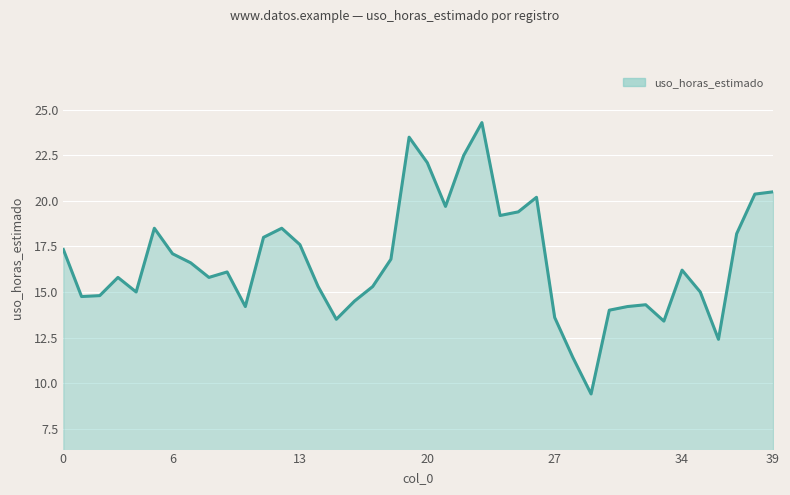

What is the minimum value shown in the chart?

9.4